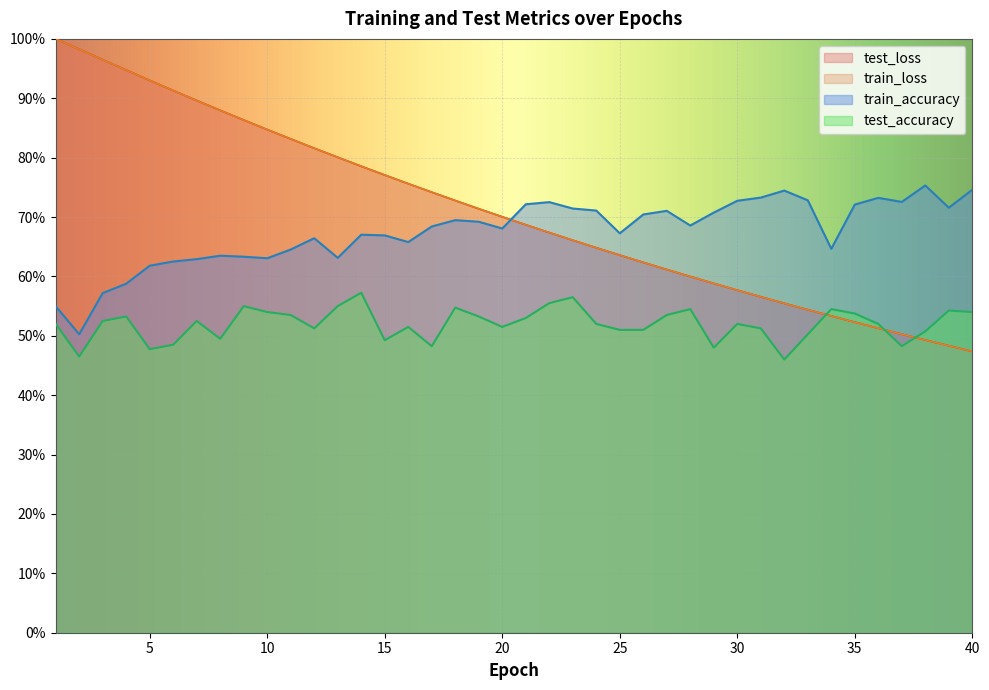

List the series in order of their peak value, highest first.

test_loss, train_loss, train_accuracy, test_accuracy